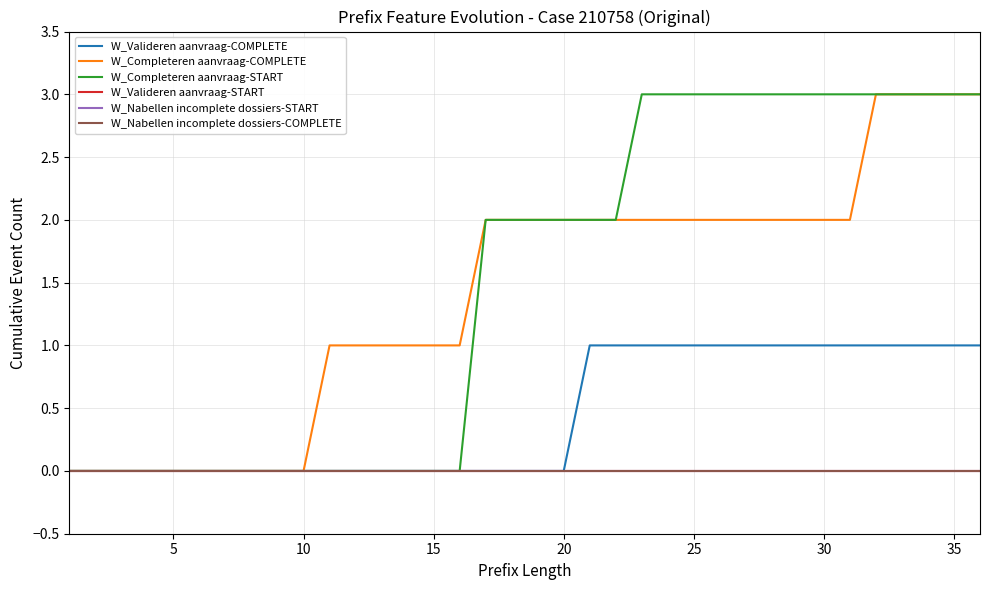

Is this an area chart (filled region under the line)?

No